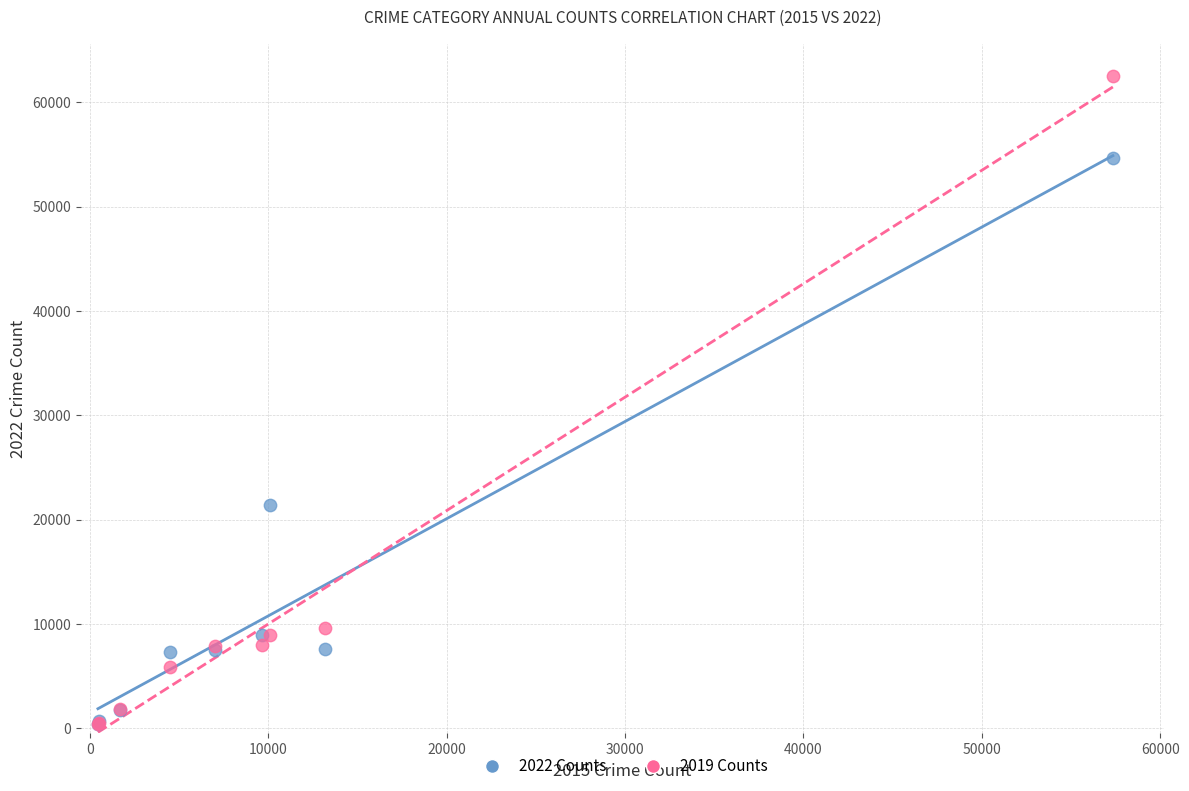

Which series has the widest spread of Y values?

2019 Counts